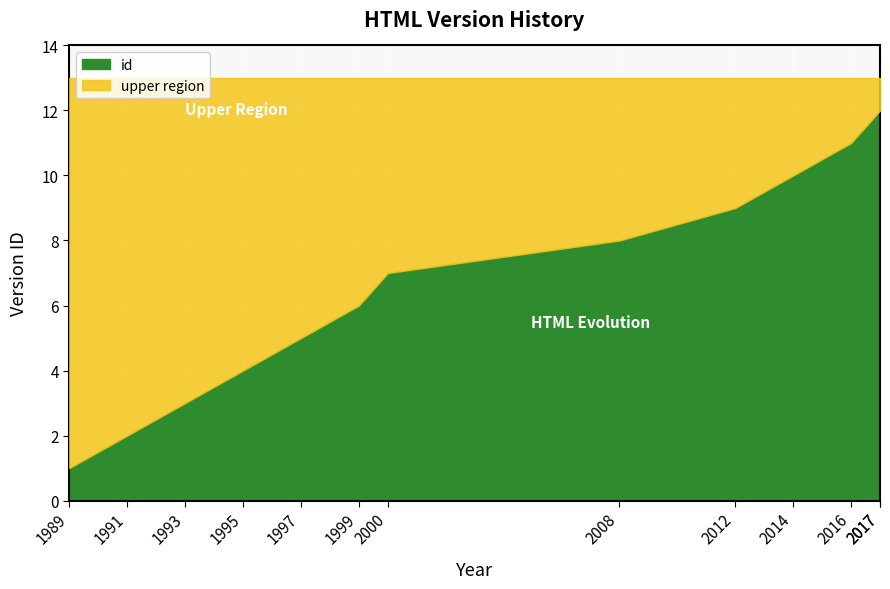

What is the change in value from 1995 to 2012?

+5